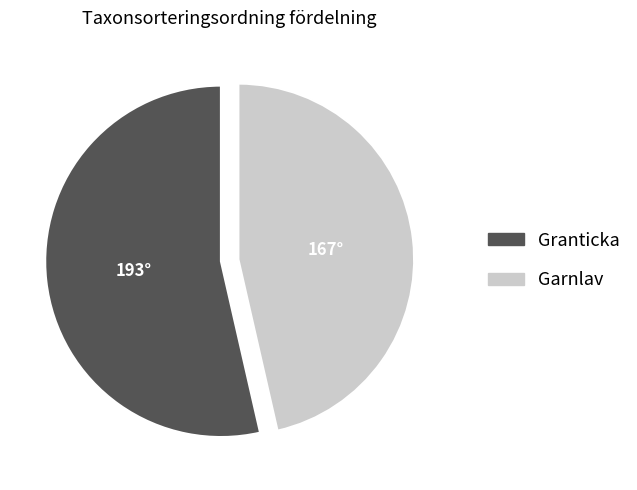

Is there a majority slice in this chart?

Yes